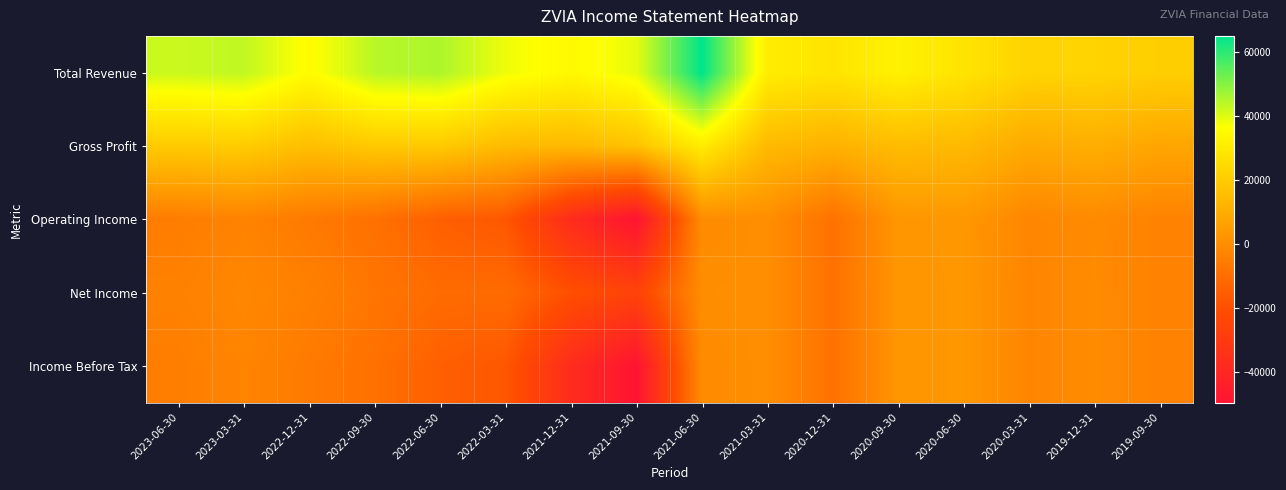

Between 2023-03-31 and 2022-06-30, which is larger?

2022-06-30